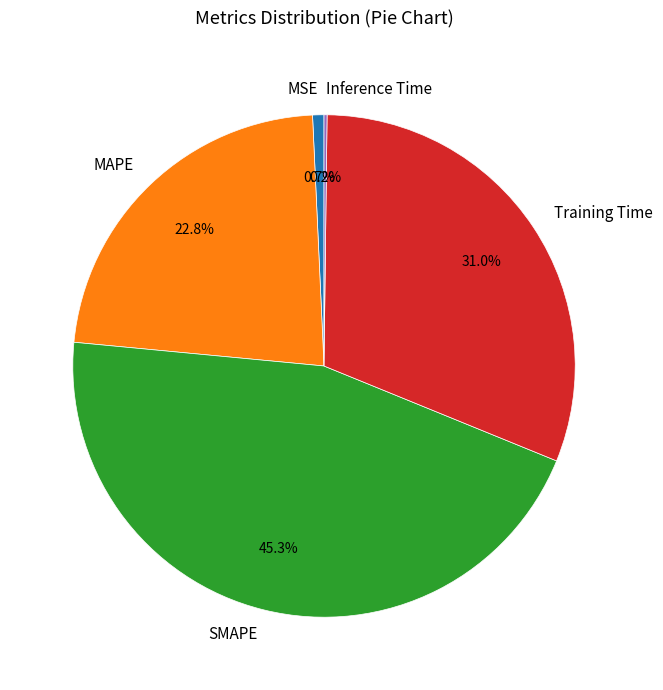

What portion of the pie excludes SMAPE?

54.7%